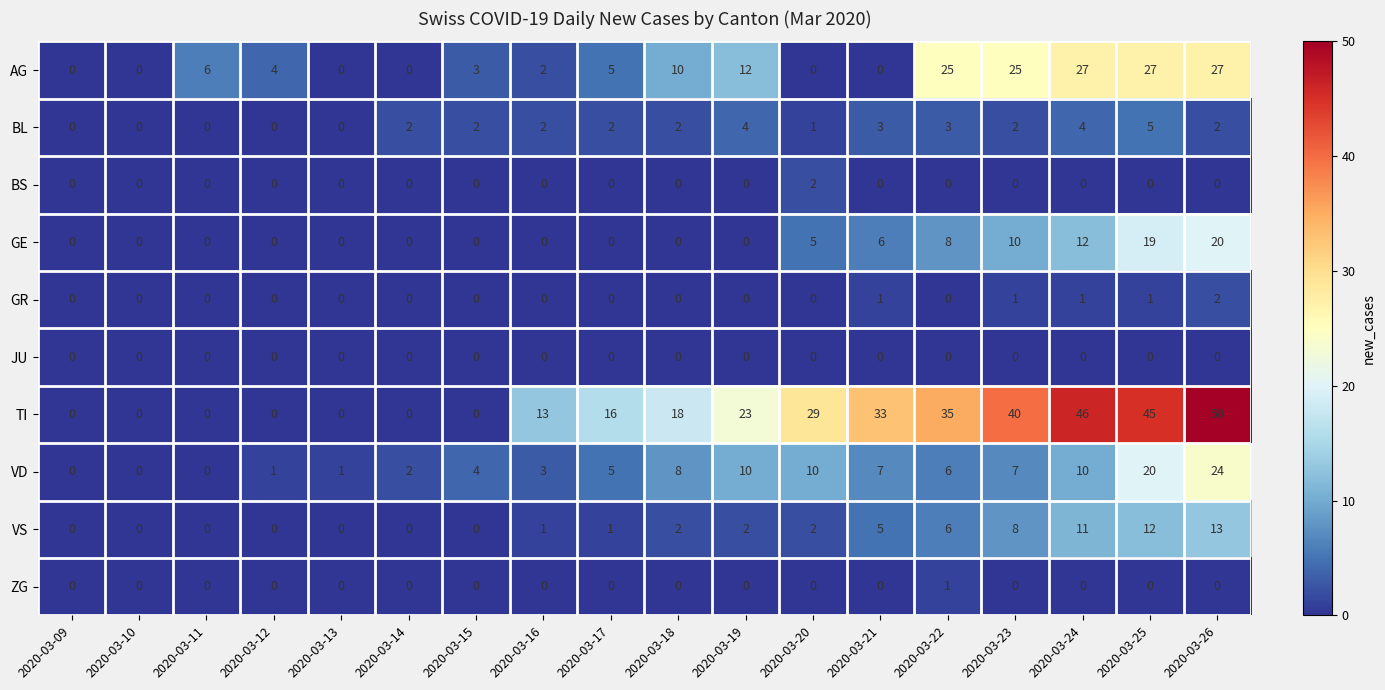

At which label does VD first exceed 6?

2020-03-18